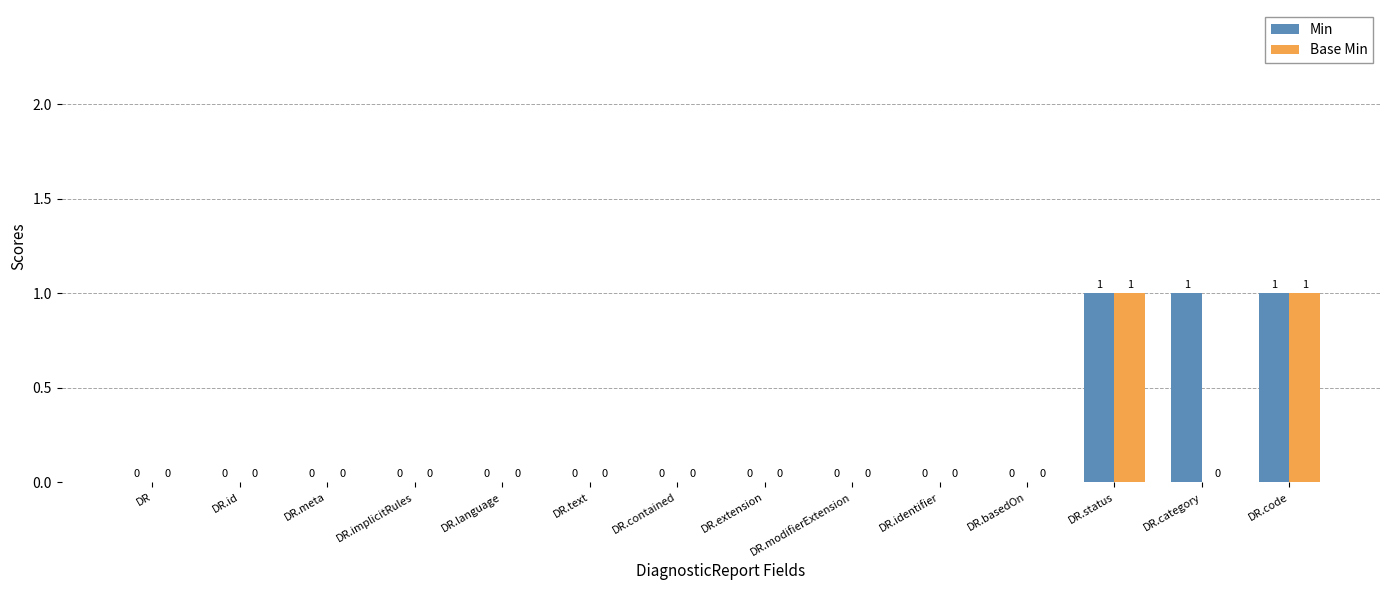

Which series changed the most between DR.extension and DR.category?

Min